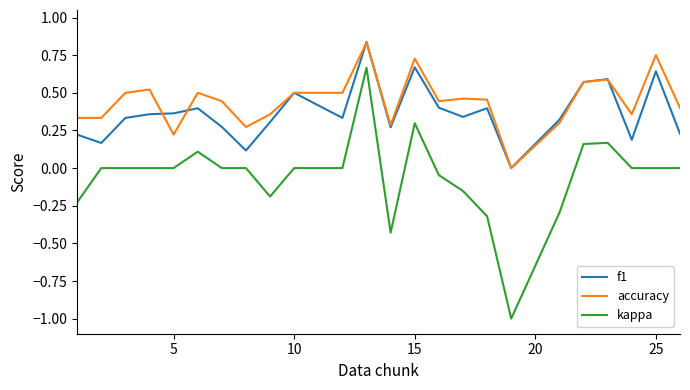

What is the minimum value shown in the chart?

-1.0